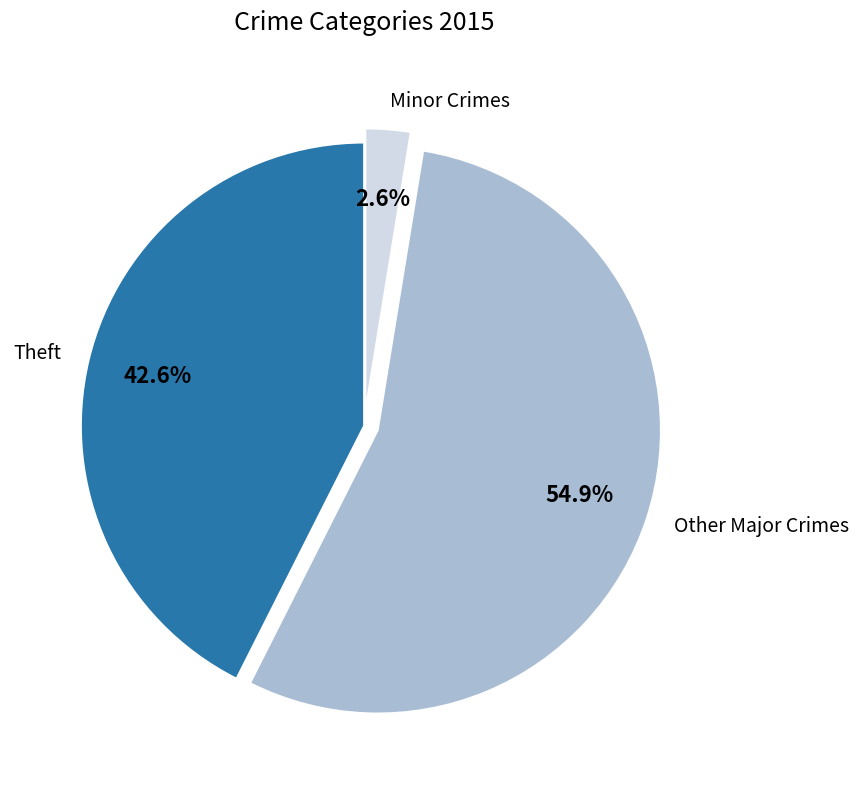

What is the smallest slice in the pie chart?

Minor Crimes